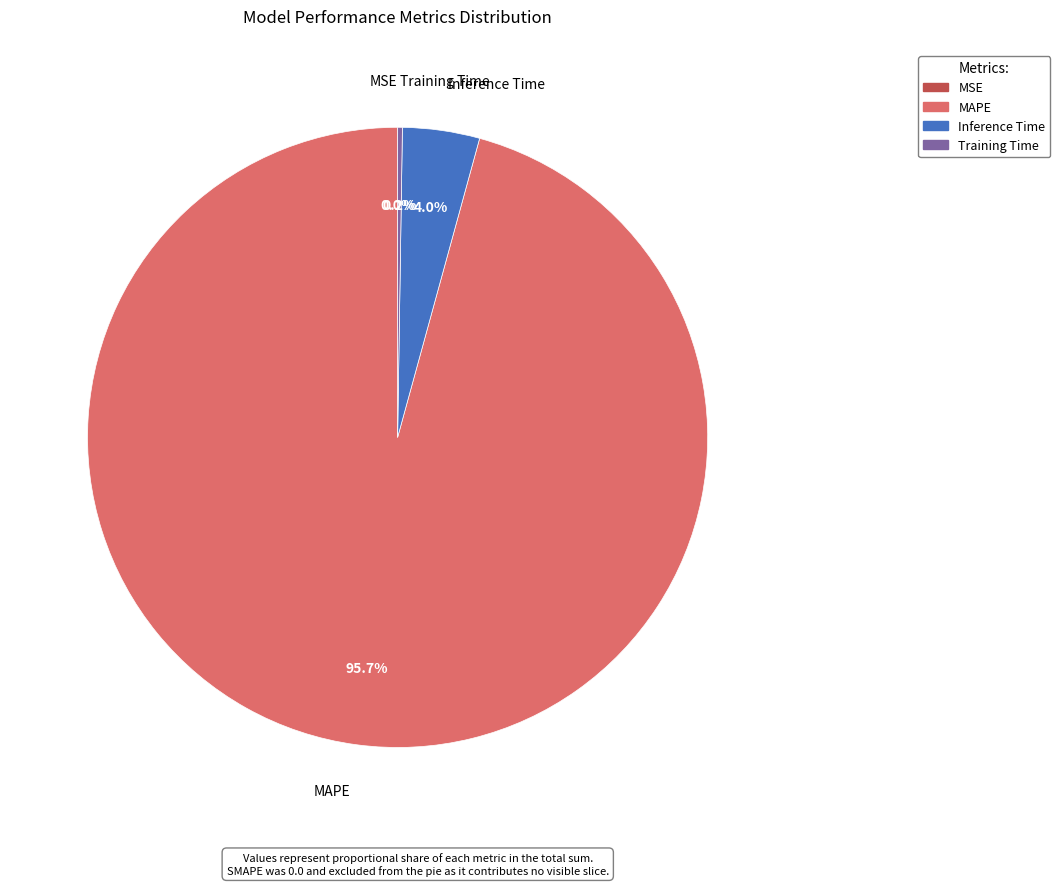

Which category has the biggest portion of the pie?

MAPE